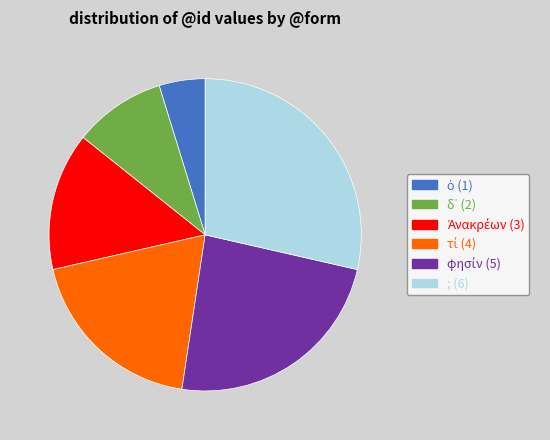

Is there any slice that represents more than half of the pie?

No